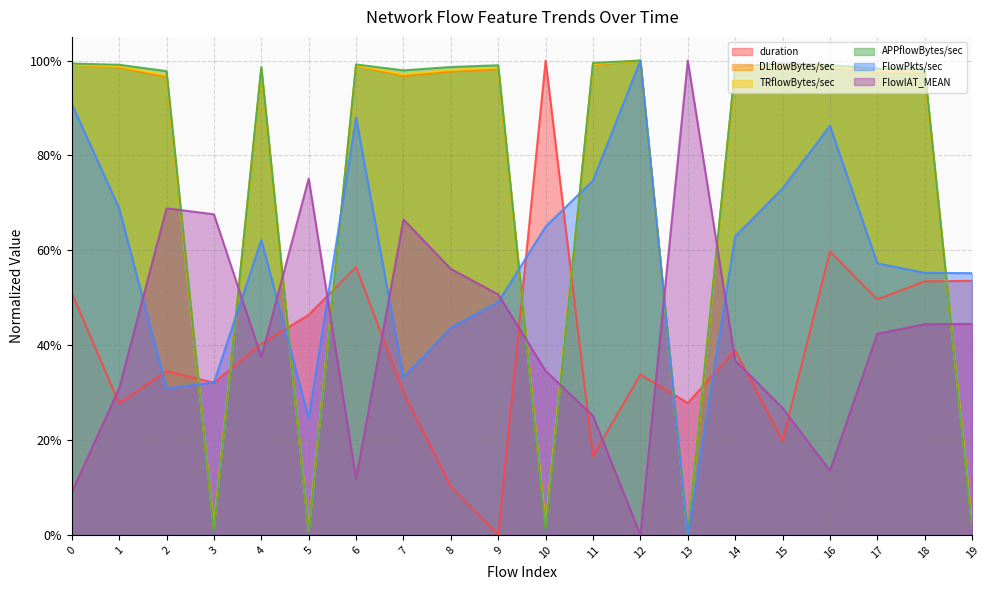

True or false: duration and FlowPkts/sec cross at least once.

True